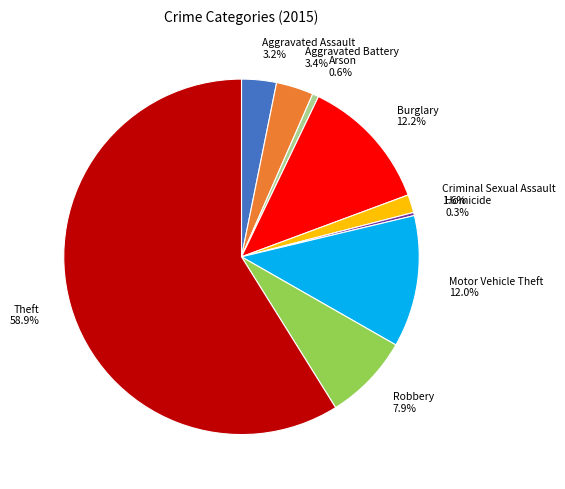

What percentage is the Burglary slice, to the nearest percent?

12%